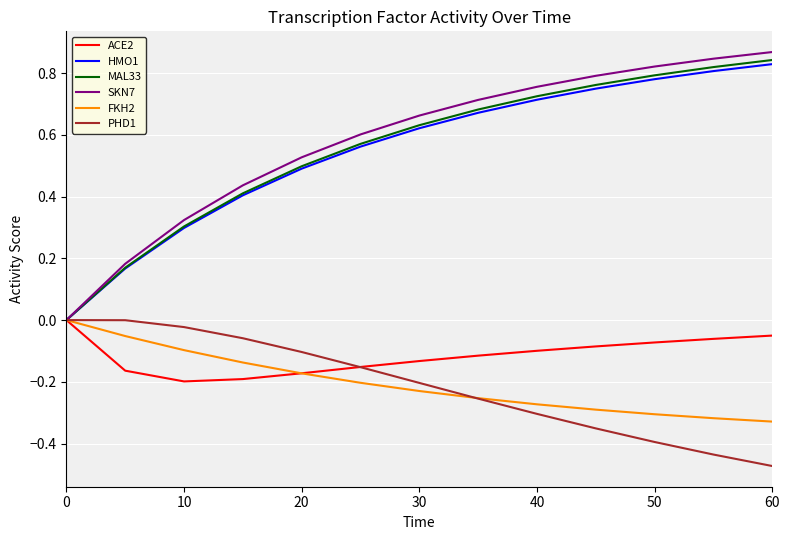

Which series has the largest range (max minus min)?

SKN7